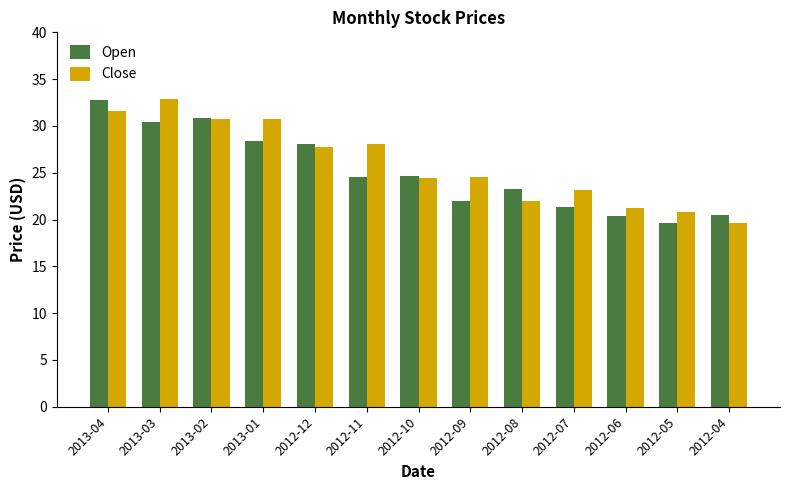

Is the value of Open at 2012-10 greater than the value of Close at 2012-05?

Yes